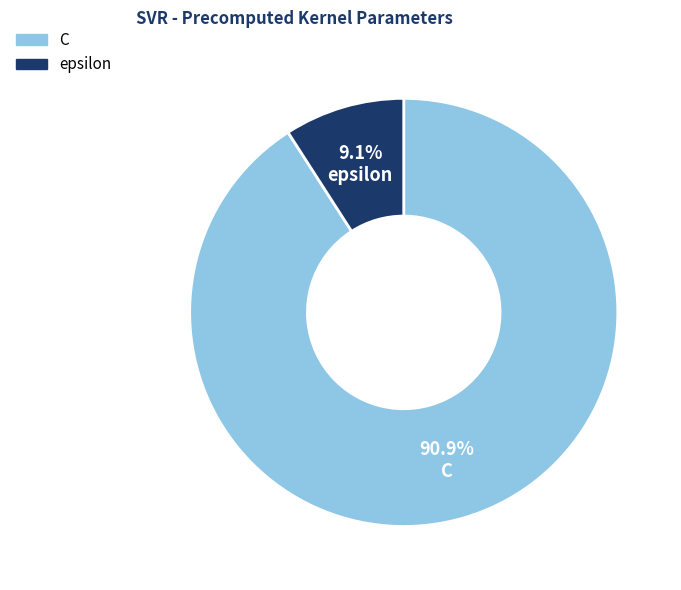

How many slices are in this pie chart?

2